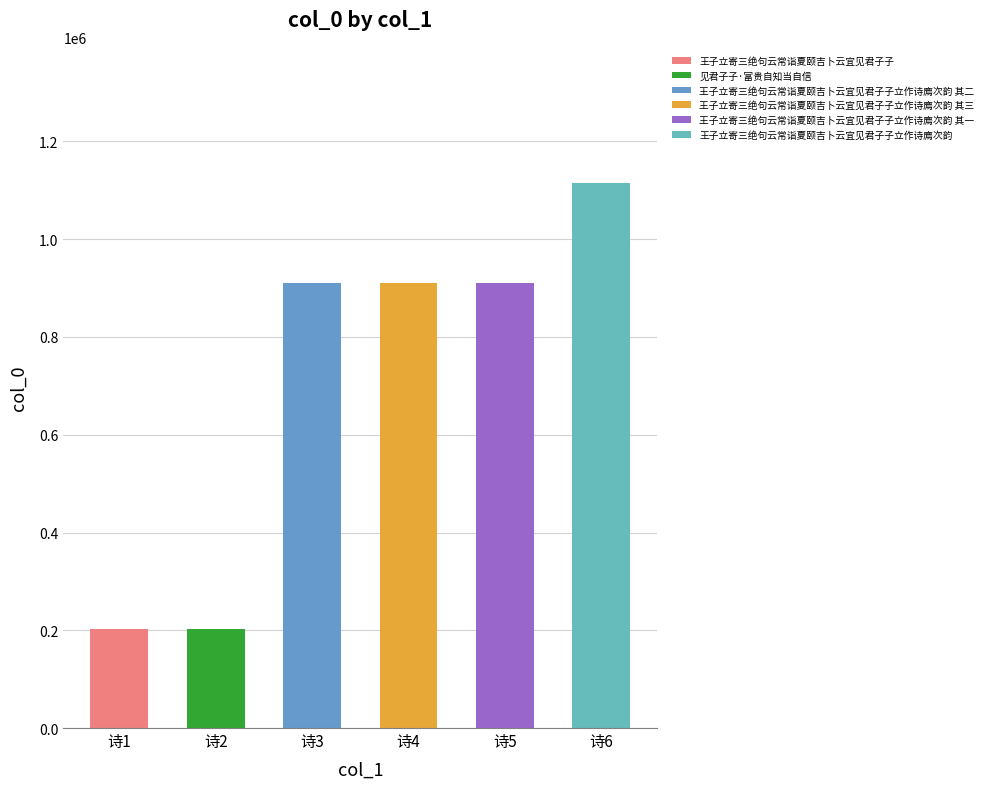

Read the value at 王子立寄三绝句云常诣夏颐吉卜云宜见君子子立作诗廌次韵 其一, to the nearest 10.

909730